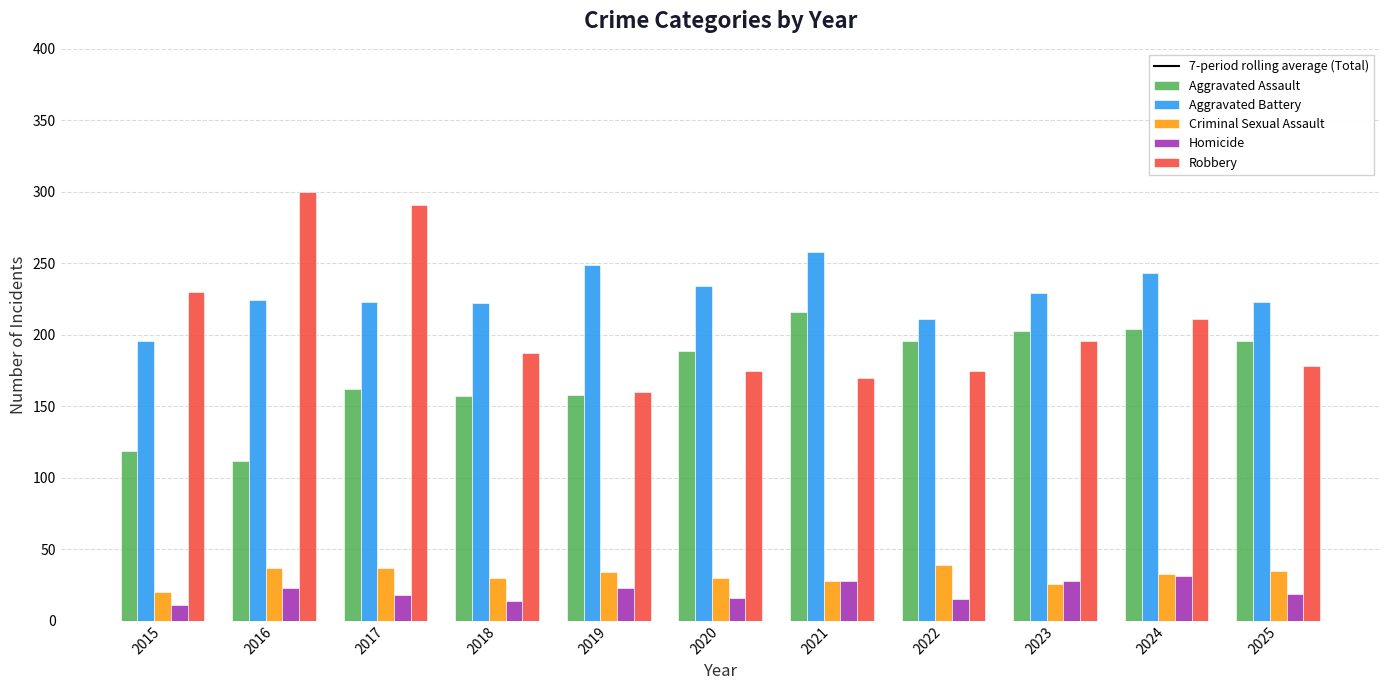

Which series has the widest spread of values?

Robbery